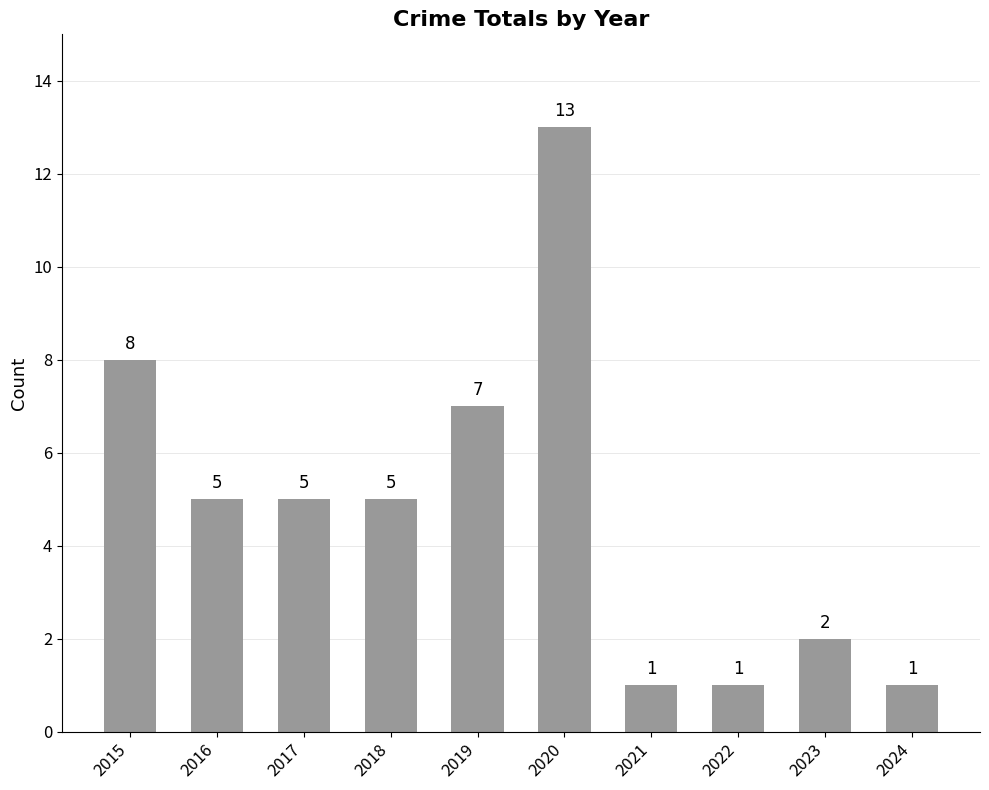

The value at 2020 is 13. True or false?

True